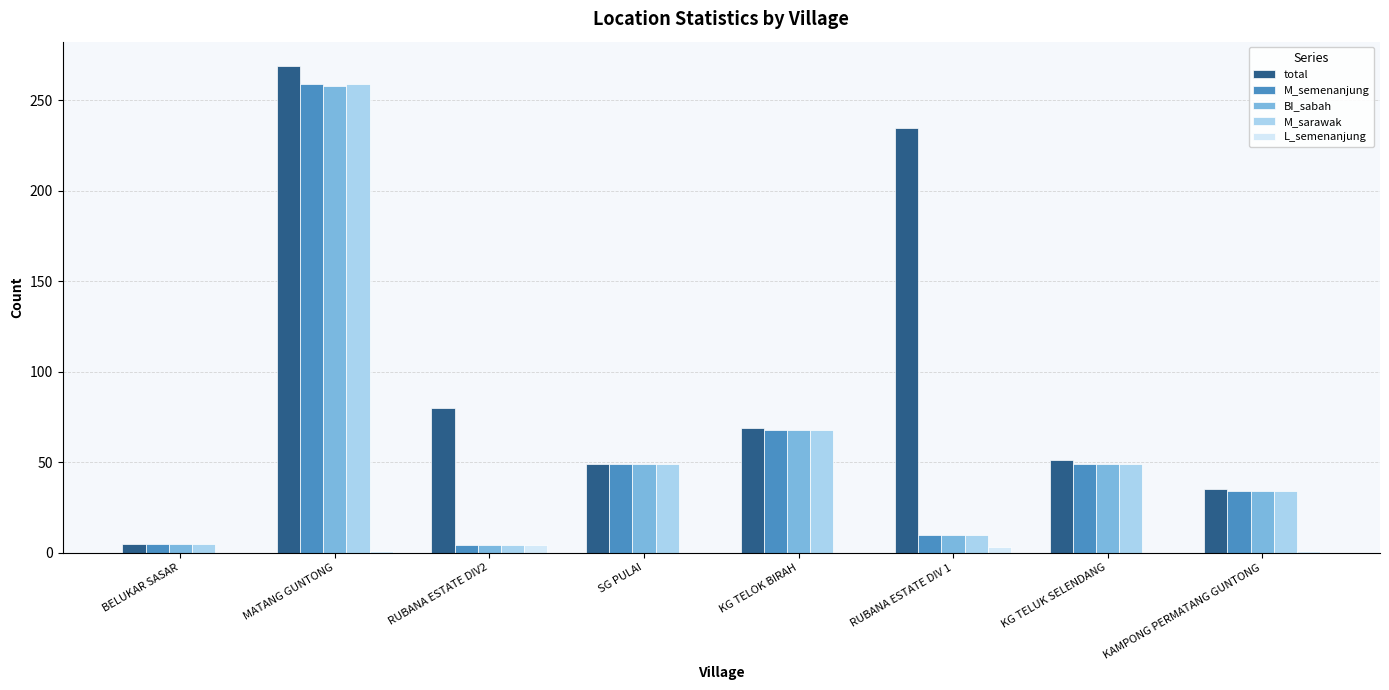

Which series has the largest total across all categories?

total